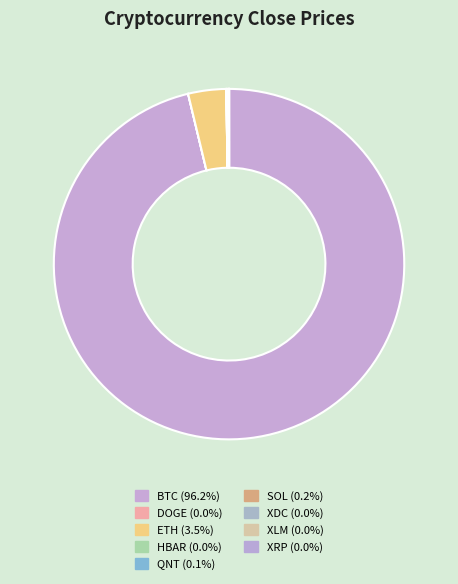

Does any single category account for the majority?

Yes